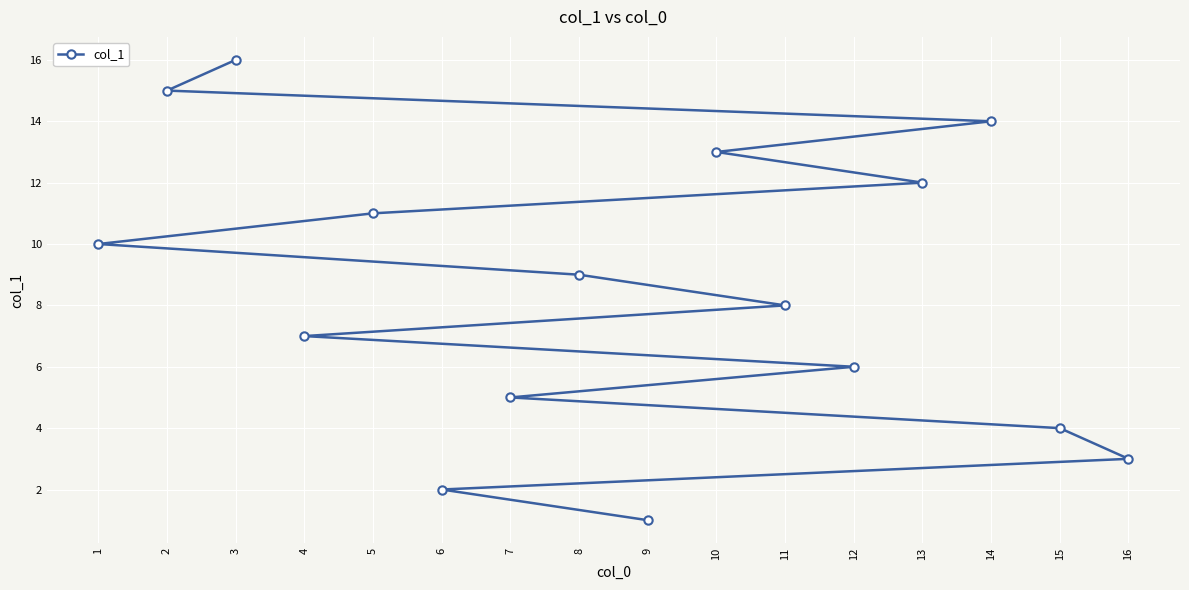

What is the sum of all values?

136